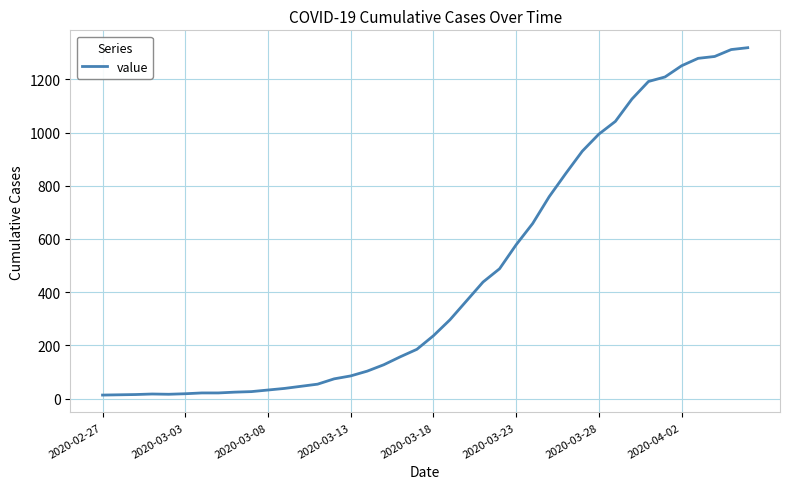

What is the greatest value displayed?

1319